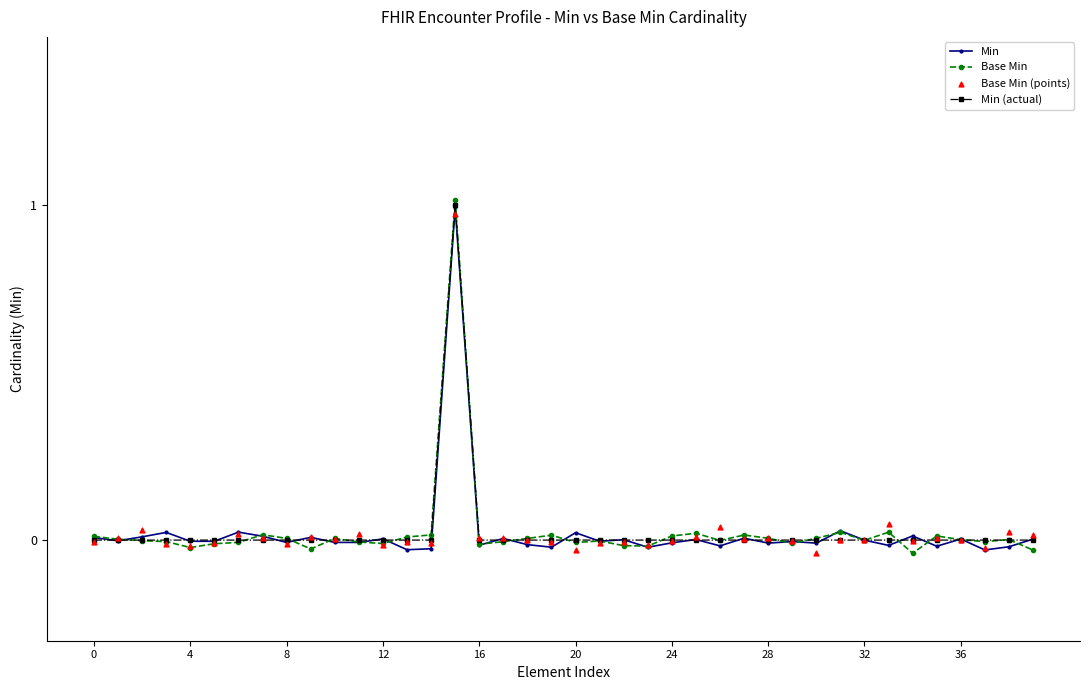

Which series reaches the maximum Y coordinate?

Base Min